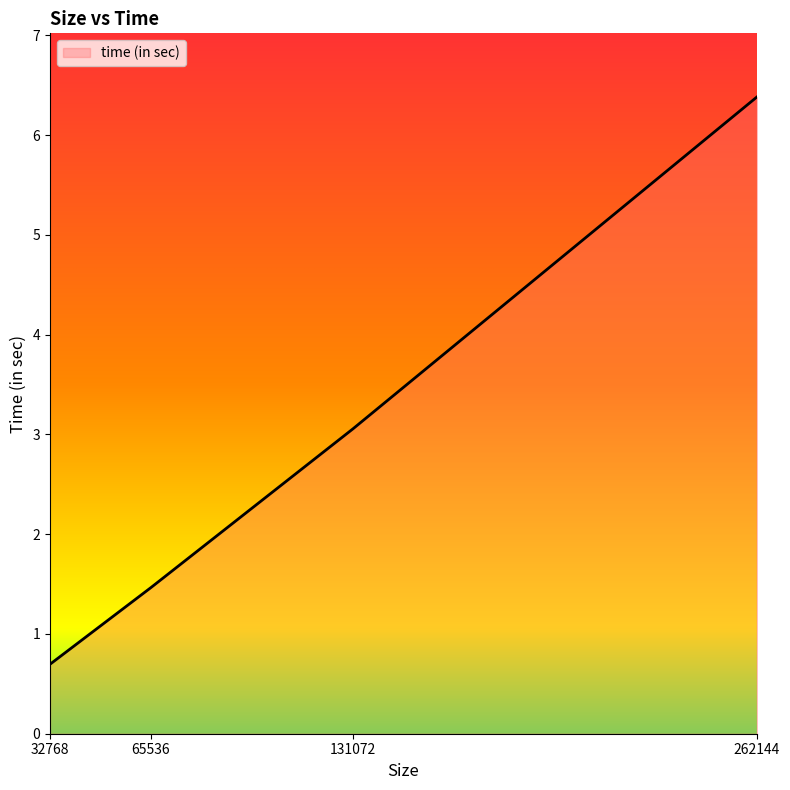

Reading left to right, extract all data points from this chart.

0.7	1.5	3.1	6.4